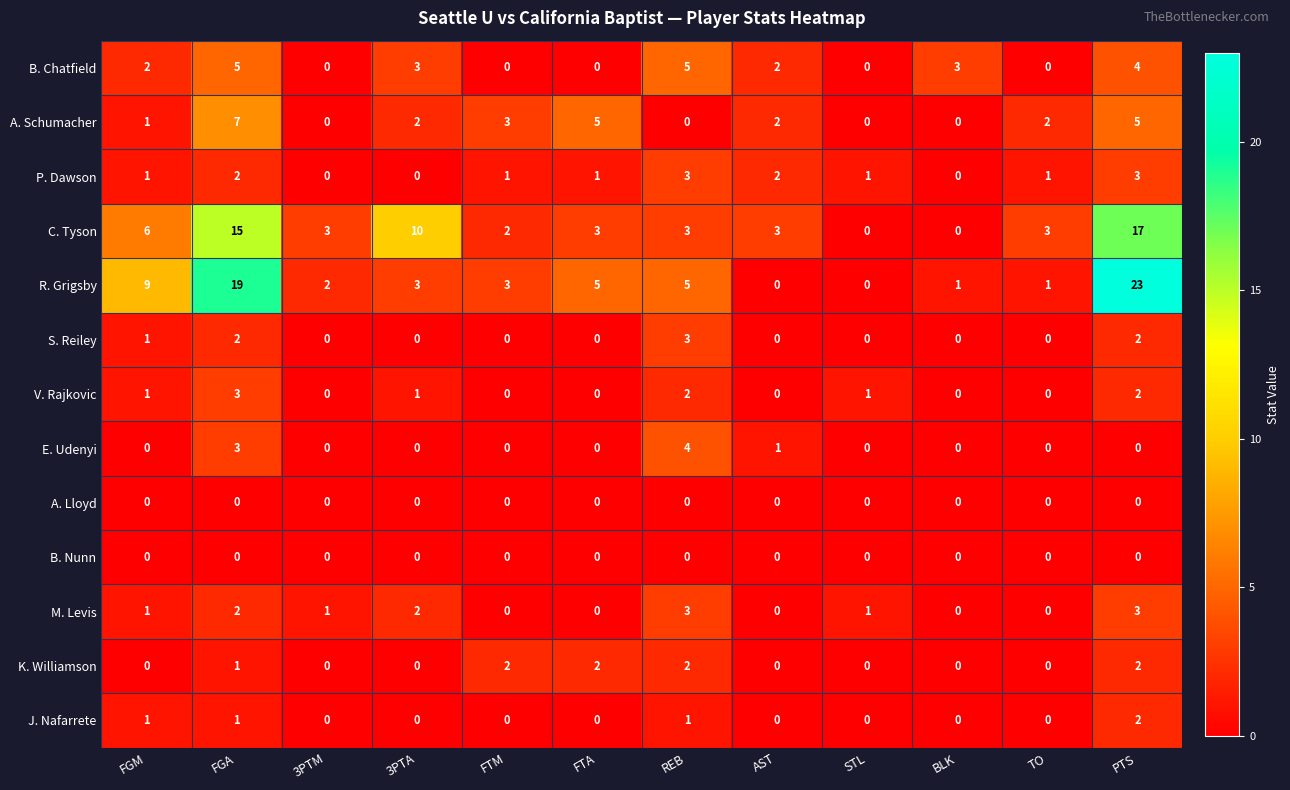

At which category is the sum across all series the highest?

PTS